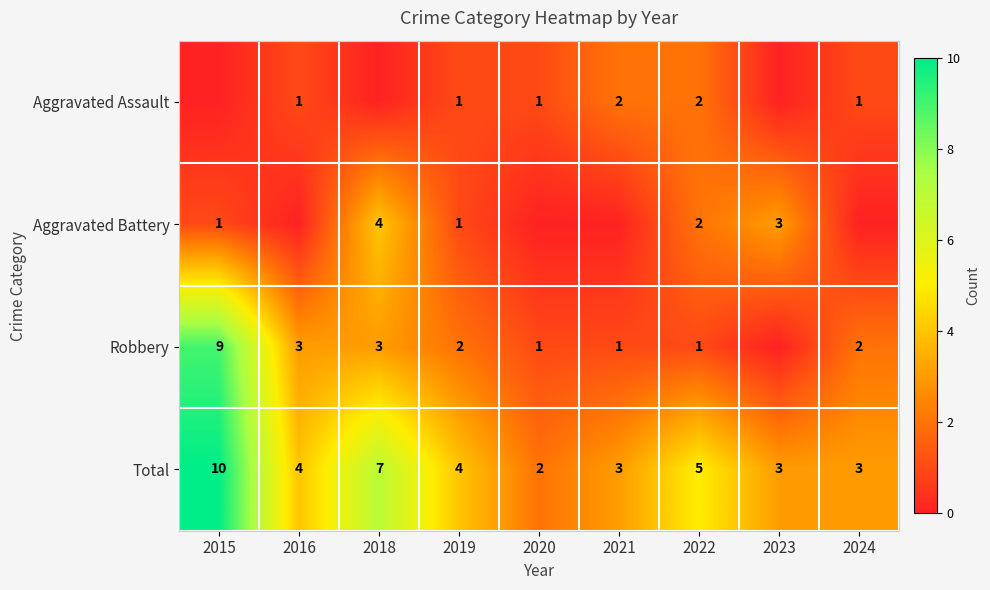

Which label corresponds to the largest value in the chart?

2015